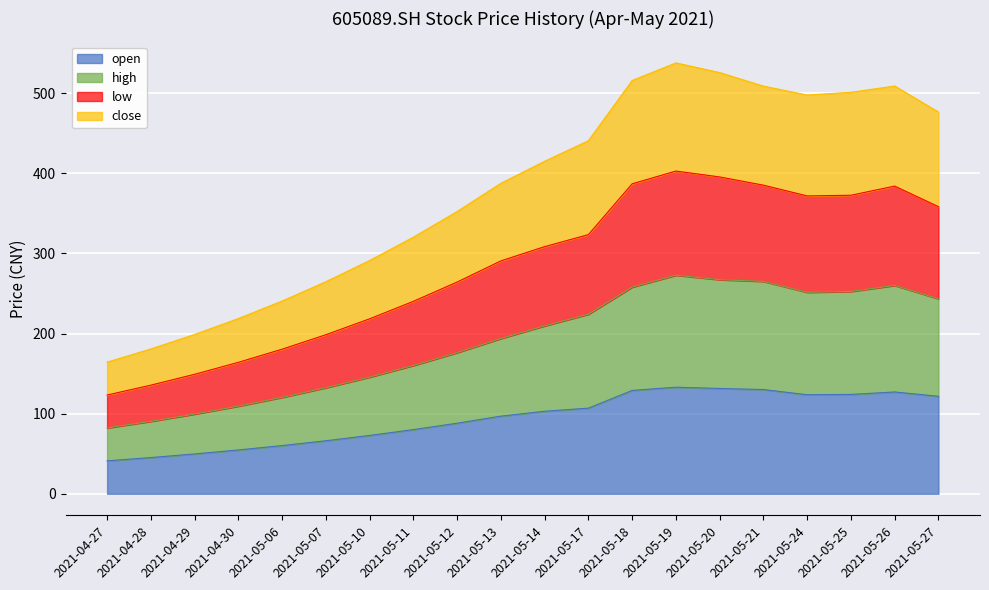

What is the total value across all series at 2021-05-20?

525.7